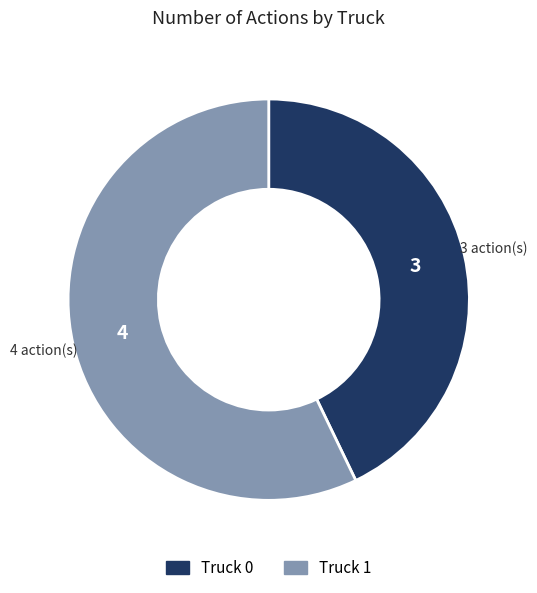

Which category accounts for the majority?

Truck 1